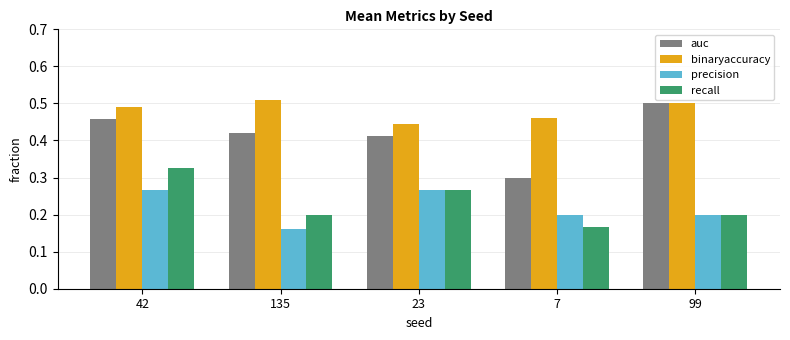

At which label does precision reach its minimum?

135